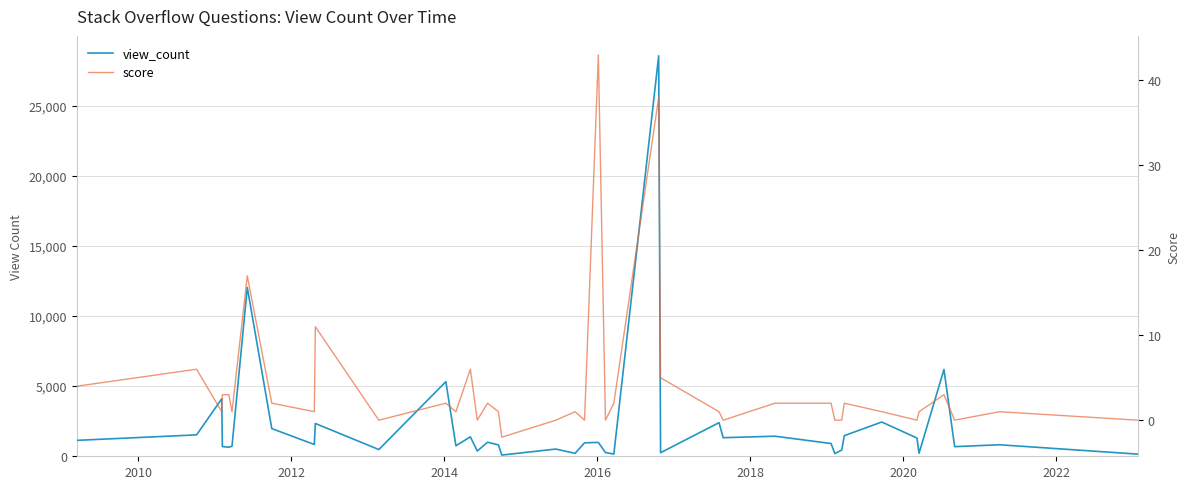

How many lines are shown in the chart?

2